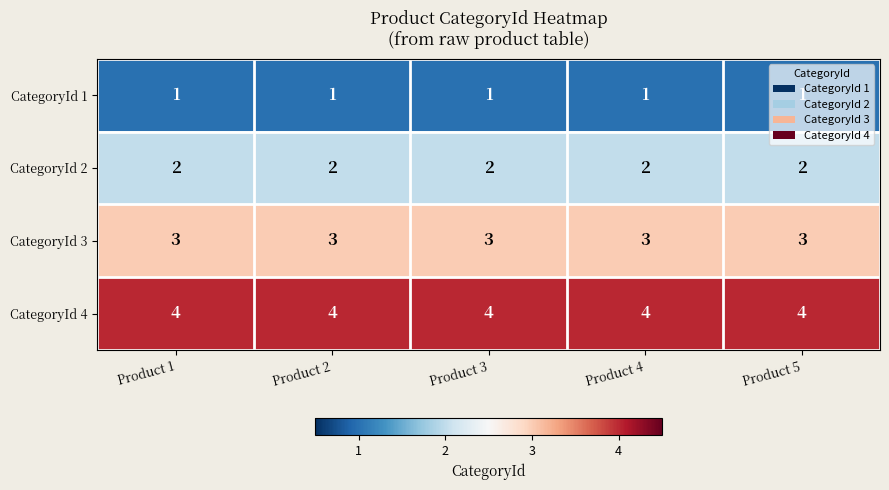

The CategoryId 4 series shows 4 at Product 5. True or false?

True